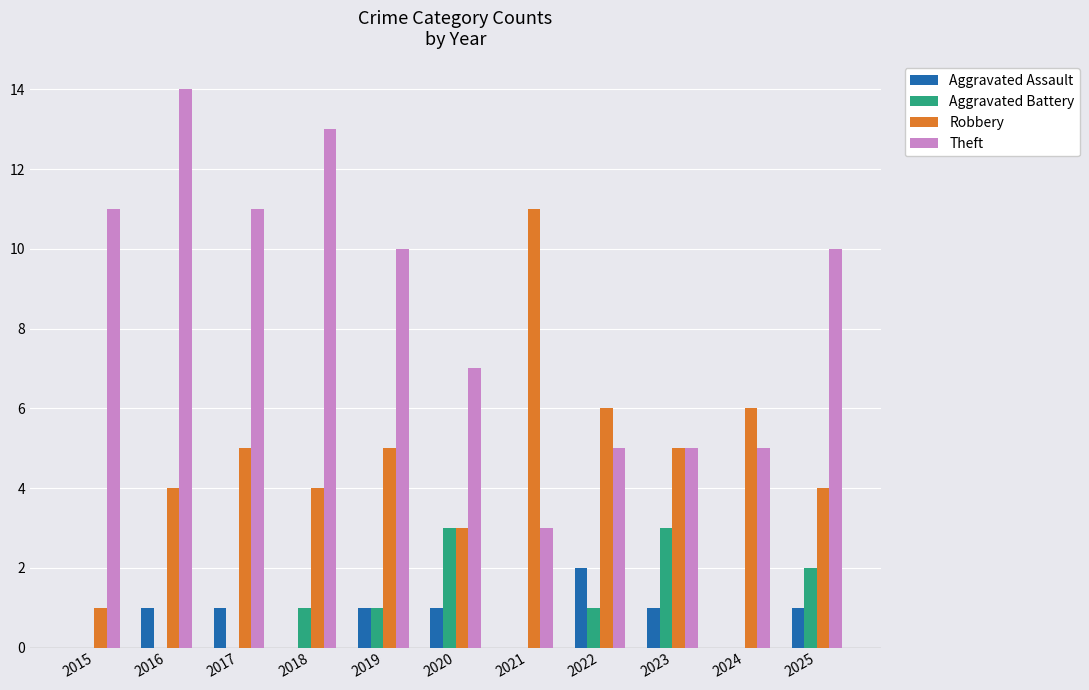

Which series changed the most between 2015 and 2023?

Theft